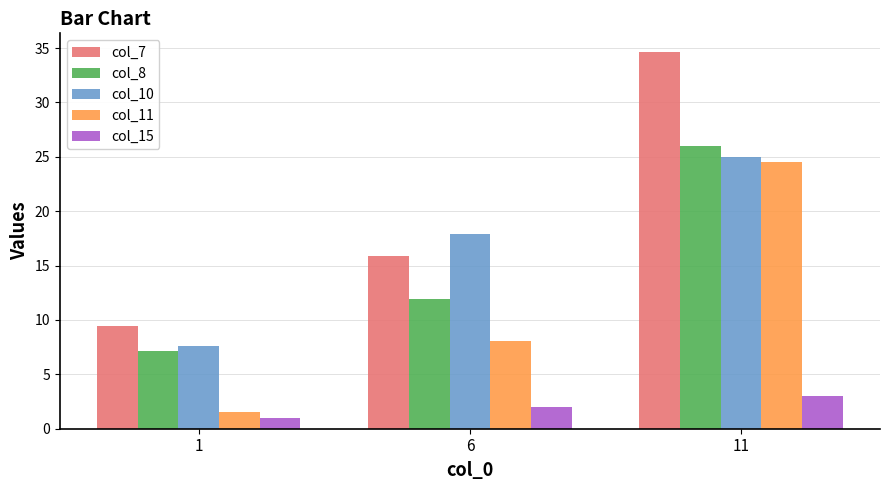

At how many categories does at least one series exceed 12?

2